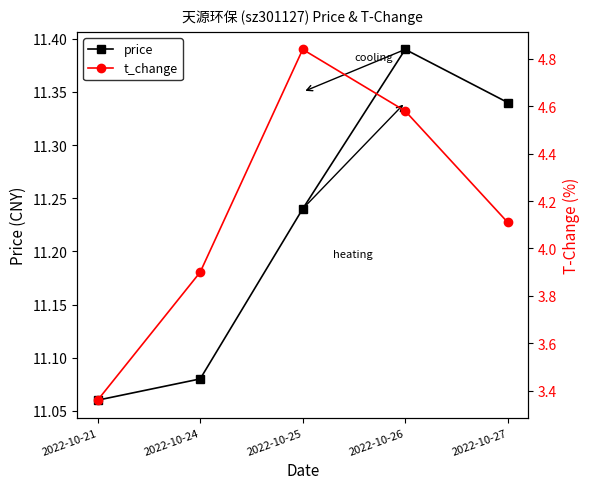

Reading left to right, list all the values displayed in this chart.

price: 11.1	11.1	11.2	11.4	11.3
t_change: 3.4	3.9	4.8	4.6	4.1